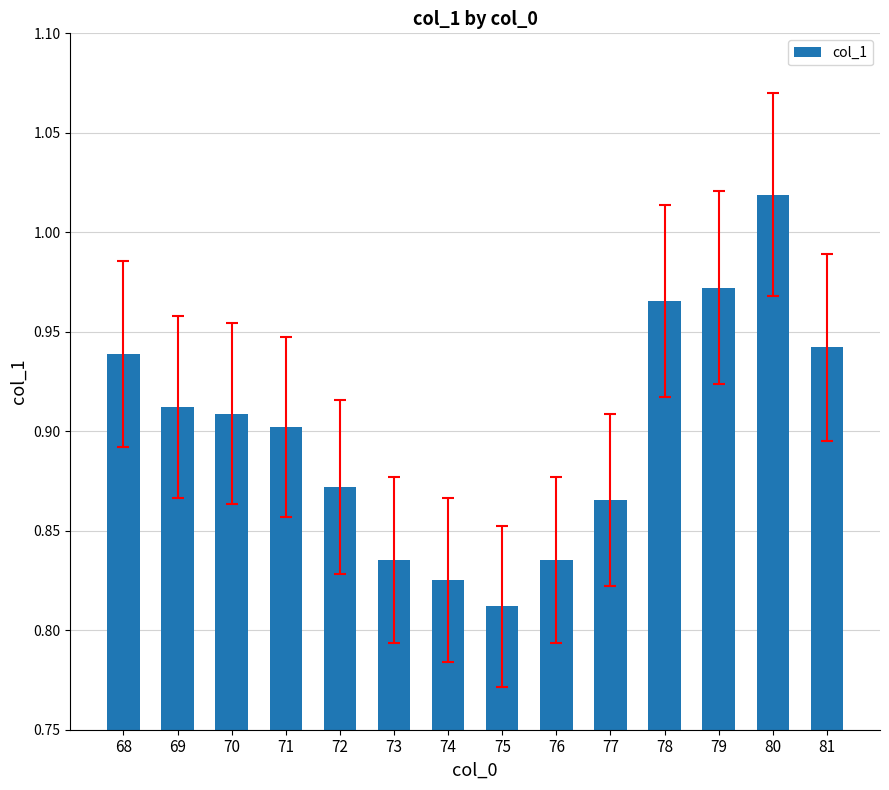

The value at 75 is 0.5. True or false?

False